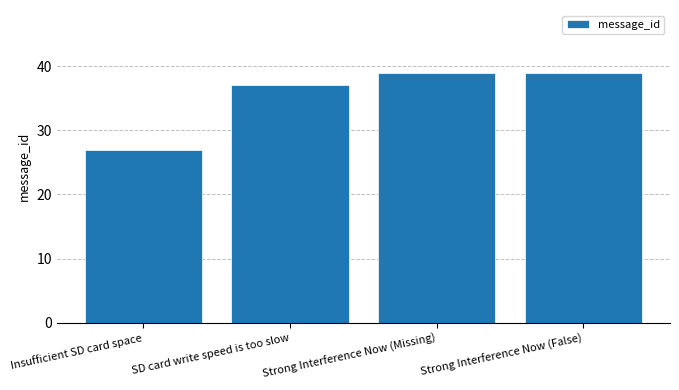

The value at Strong Interference Now (False) is 39. True or false?

True